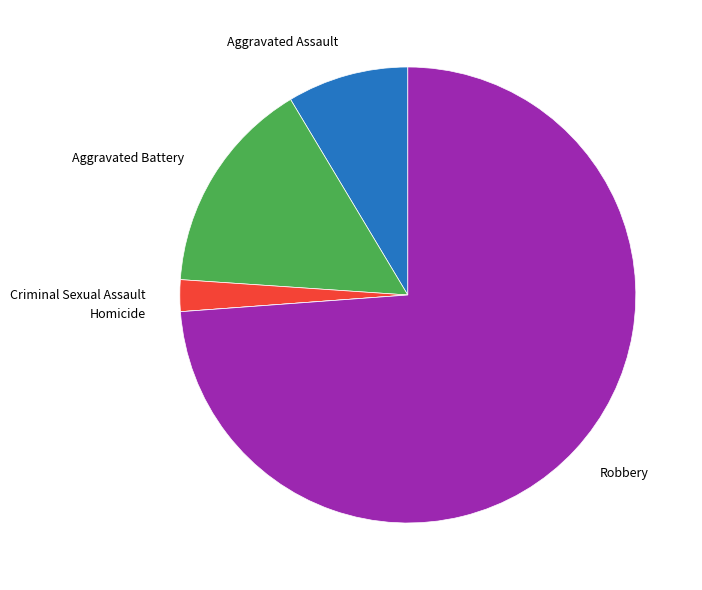

True or false: Aggravated Battery accounts for 8% of the total.

False